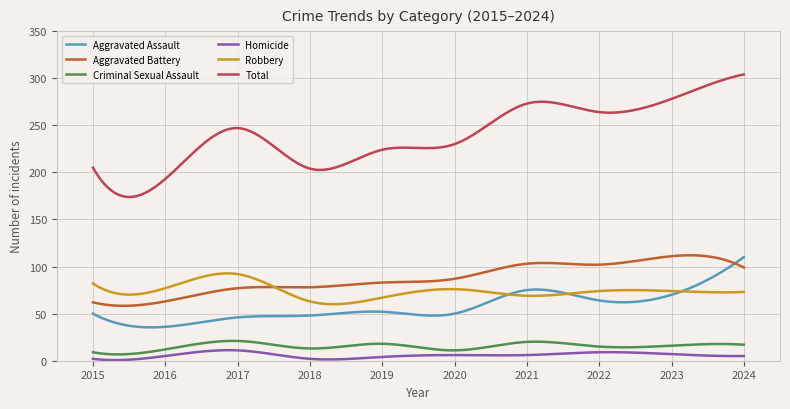

What is the average value of the Criminal Sexual Assault series?

15.4